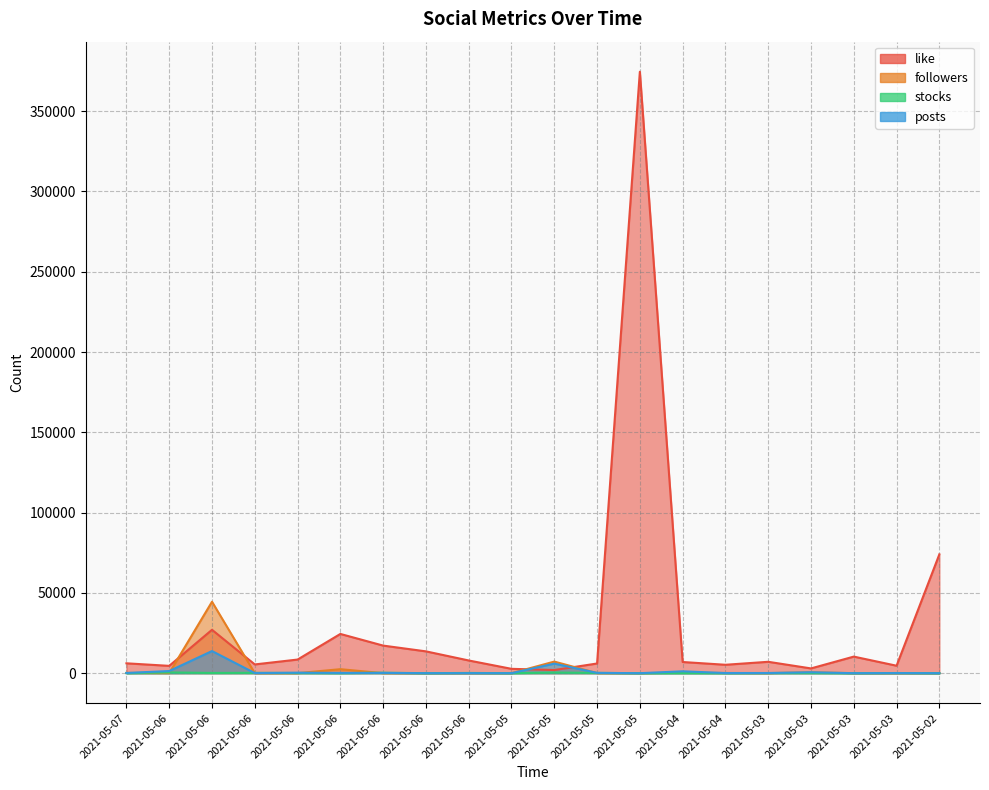

In followers, how many points are higher than both neighbors (excluding endpoints)?

7